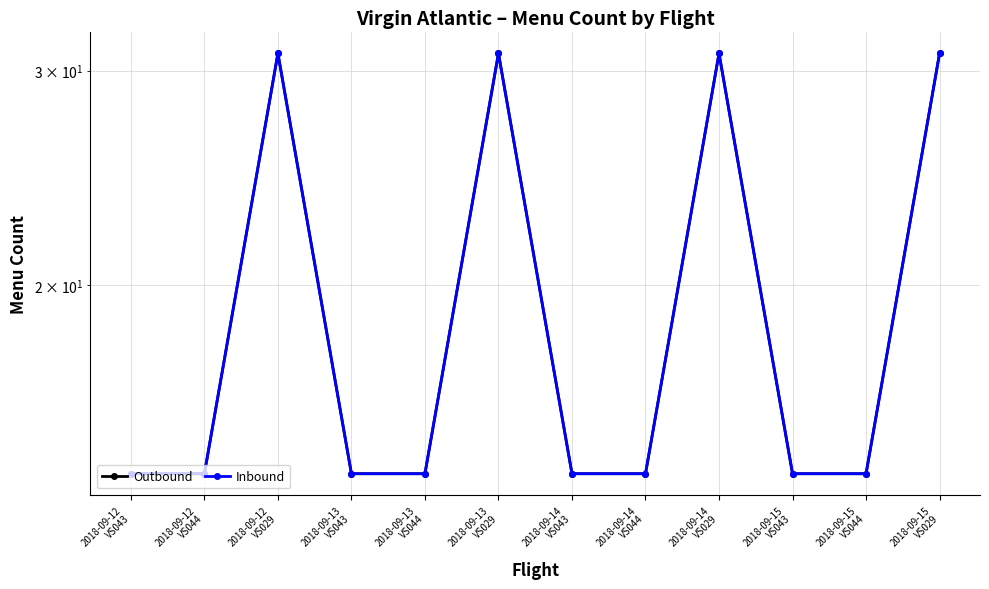

The value of Inbound at 2018-09-13
VS029 is 31. True or false?

True